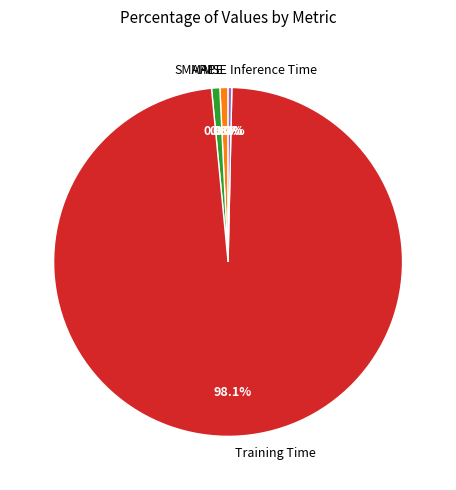

What percentage is NOT represented by Inference Time?

99.7%